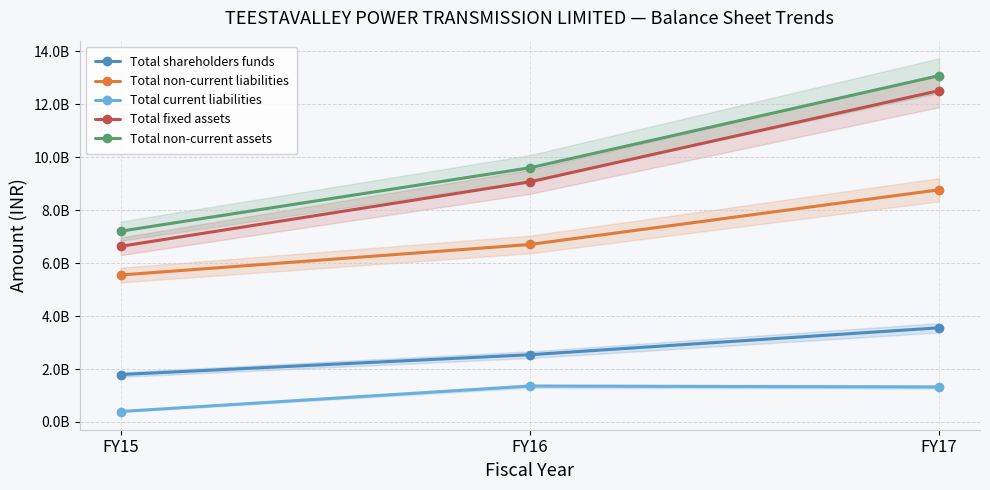

What is the lowest value of the Total non-current liabilities series?

5553158000